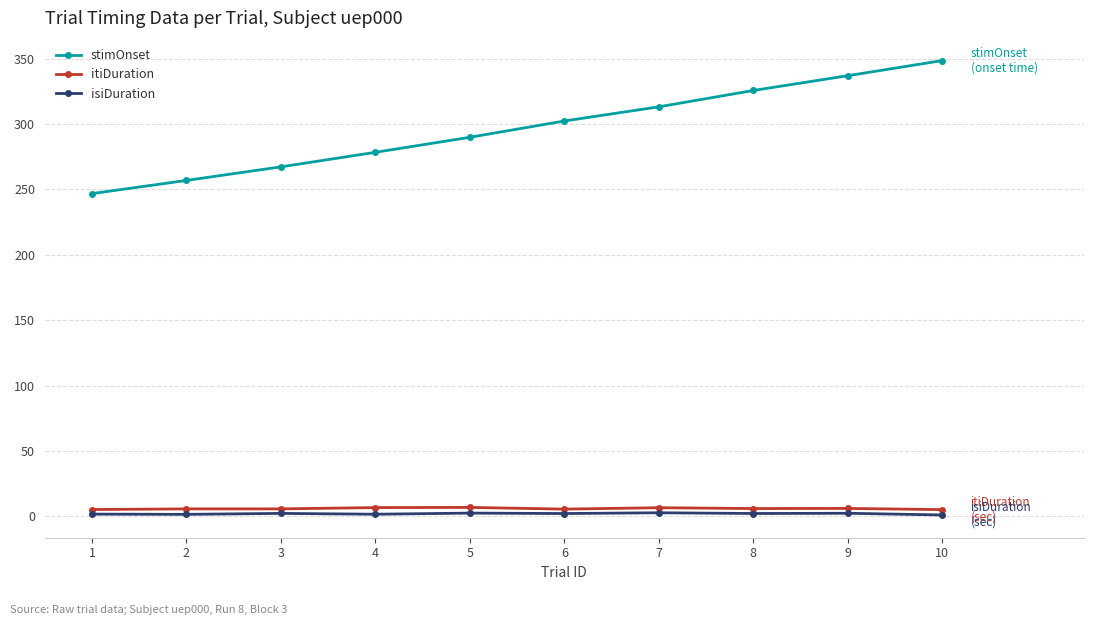

What is the minimum value shown in the chart?

1.1